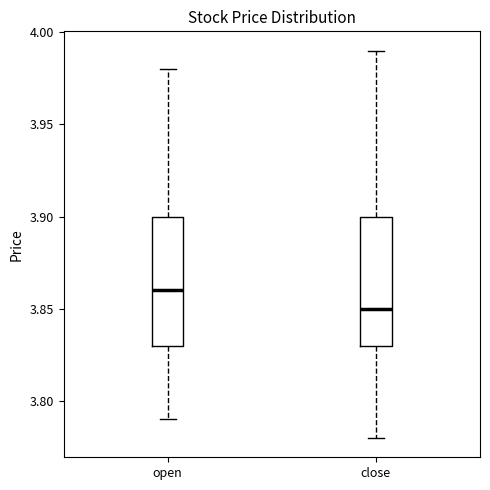

Reading left to right, read every box against the y-axis: the position of its median line, the range the box covers, and the ends of its whiskers. The values are not printed on the chart, so give them approximately, as read against the axis.

open: median 3.86, box 3.83 to 3.90, whiskers 3.79 to 3.98
close: median 3.85, box 3.83 to 3.90, whiskers 3.78 to 3.99